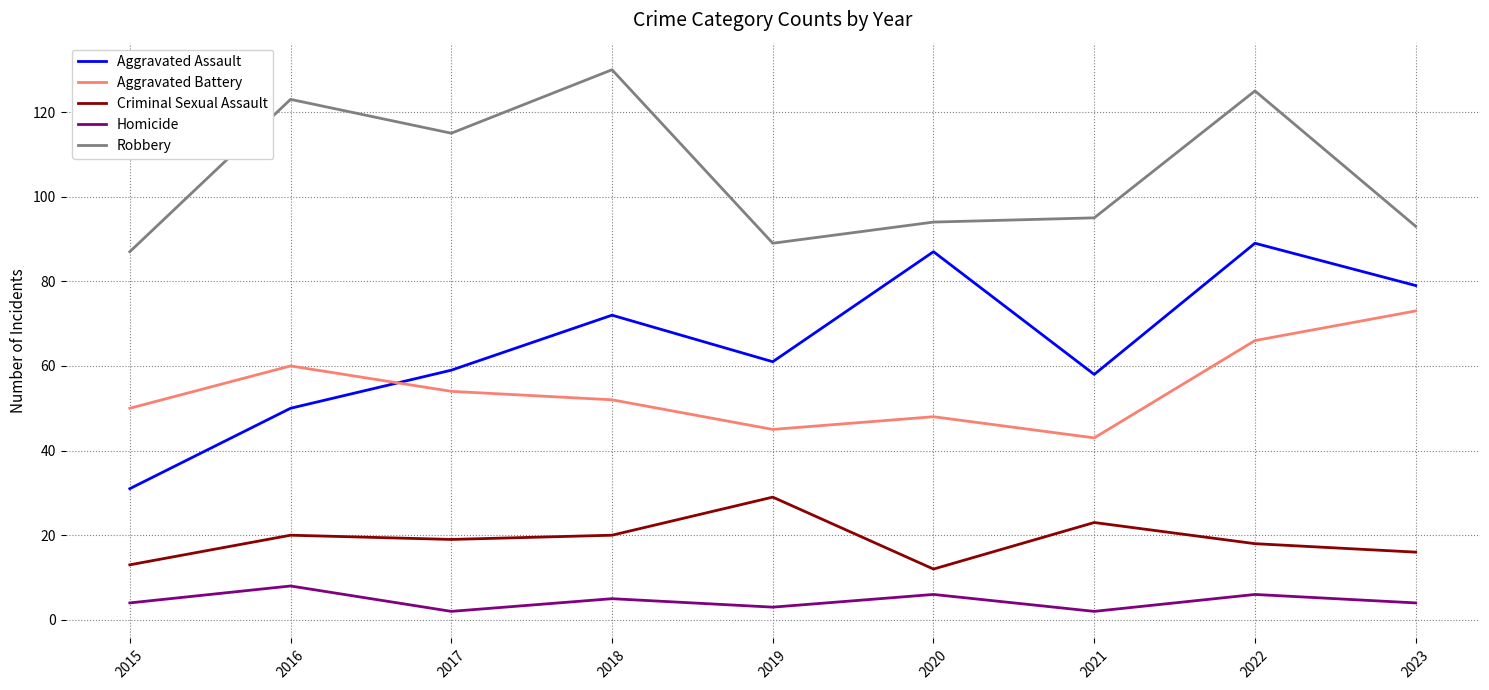

The value of Homicide at 2019 is 3. True or false?

True